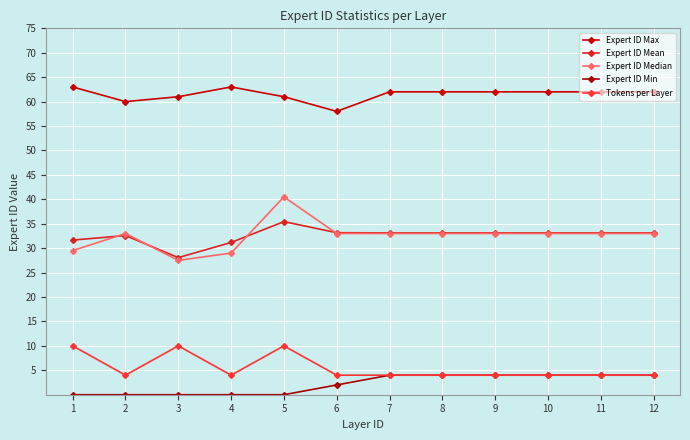

What is the approximate value of Expert ID Mean at 12?

33.1